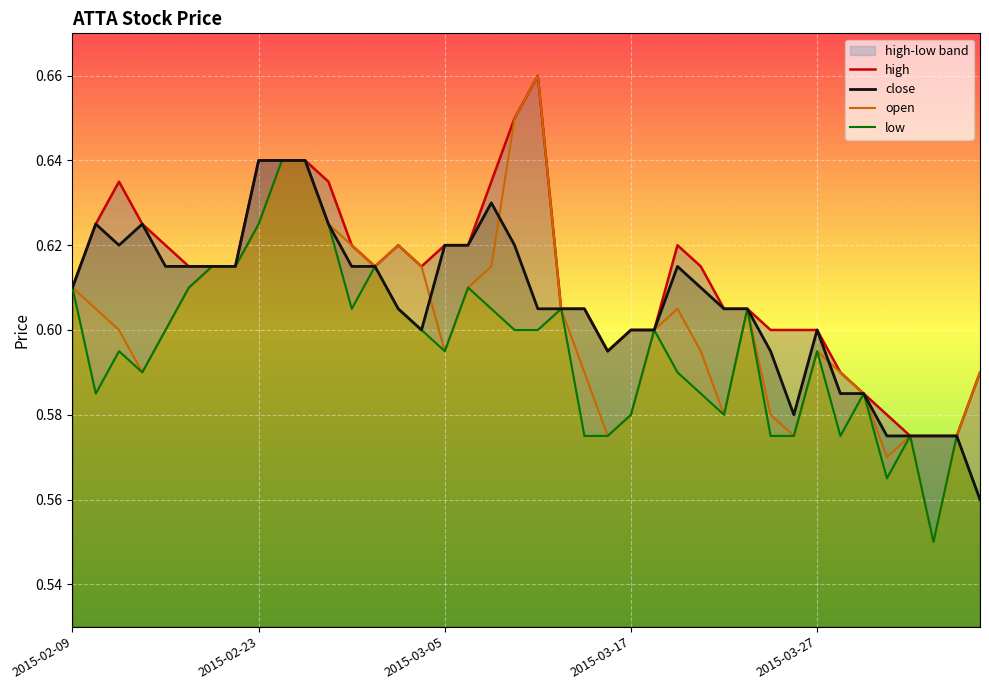

The value of close at 2015-02-09 is 0.8. True or false?

False